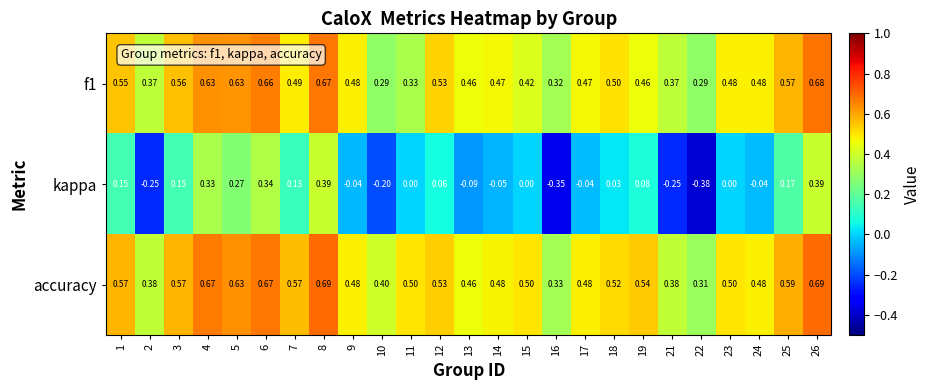

Is the value of accuracy at 10 greater than the value of kappa at 6?

Yes